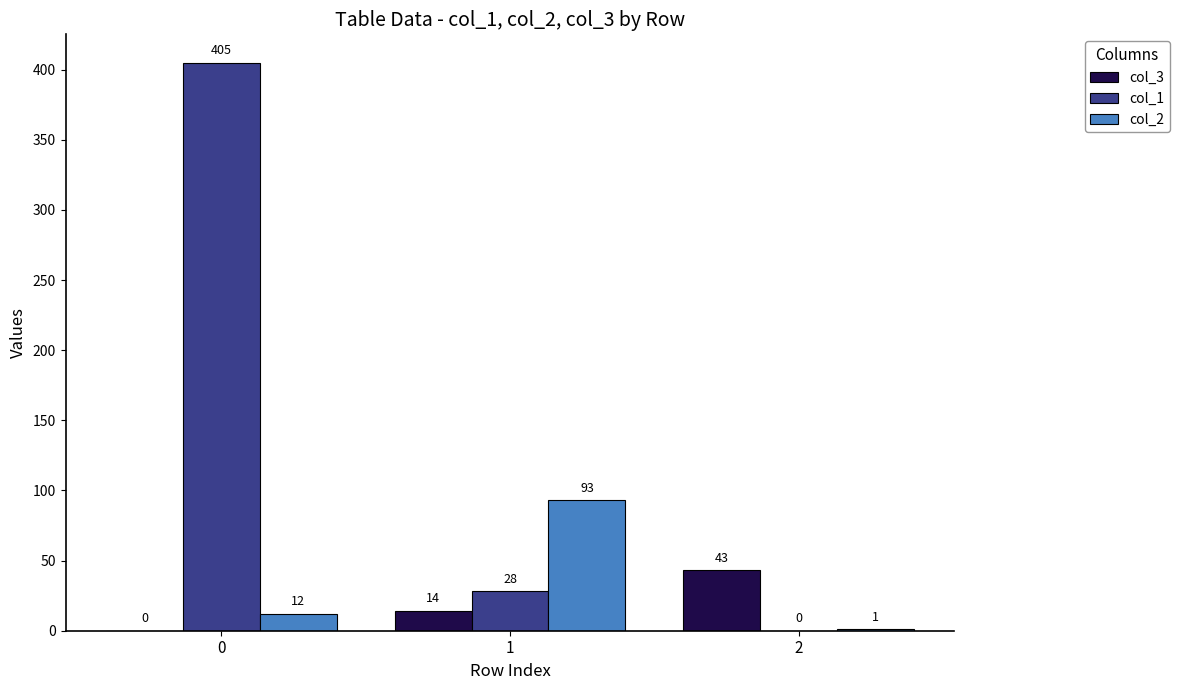

Is the value of col_1 at 1 greater than the value of col_3 at 1?

Yes